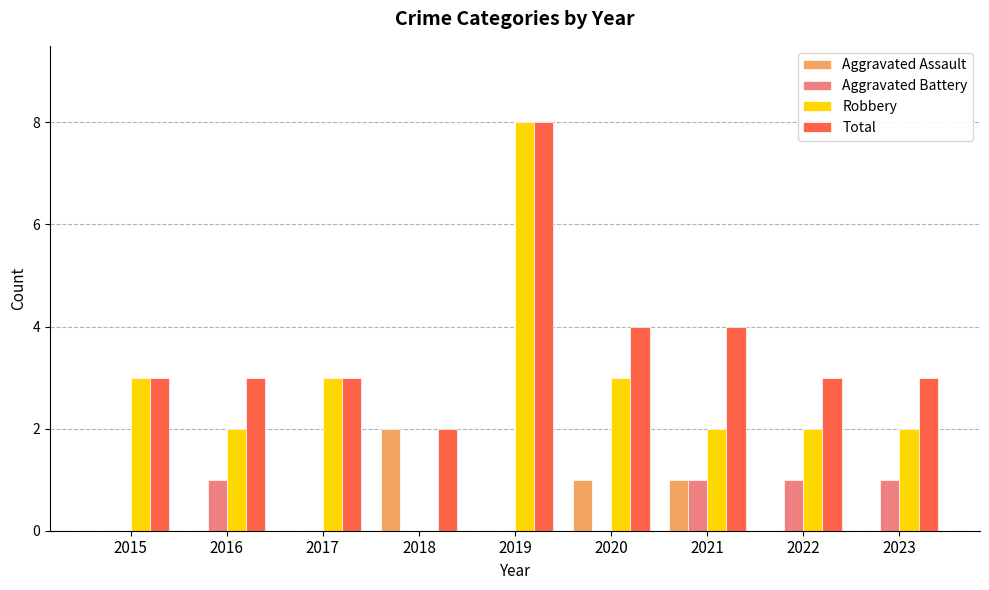

Count the number of categories in the chart.

9